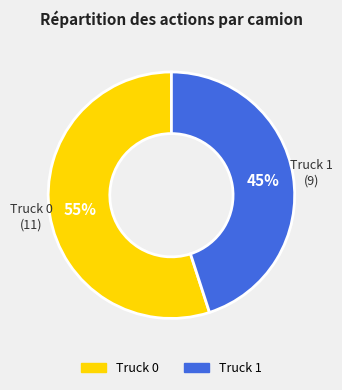

Rank the categories by value from lowest to highest.

Truck 1, Truck 0